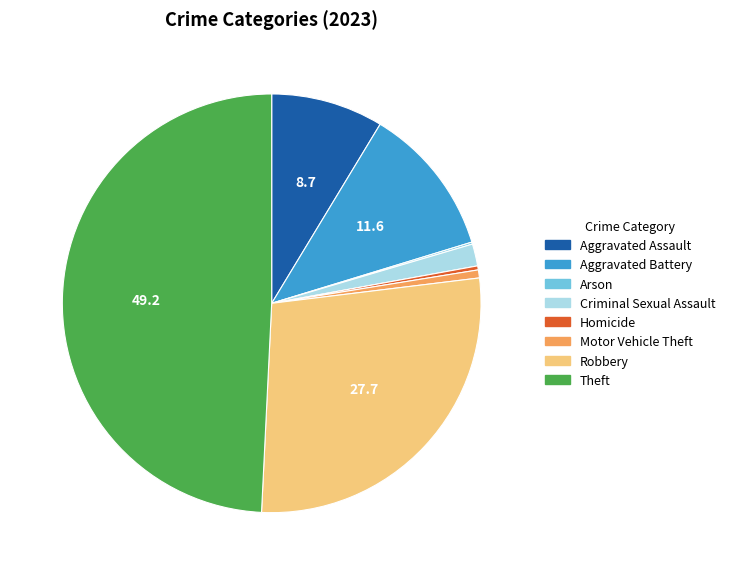

Is it true that Homicide is 0% of the pie?

True